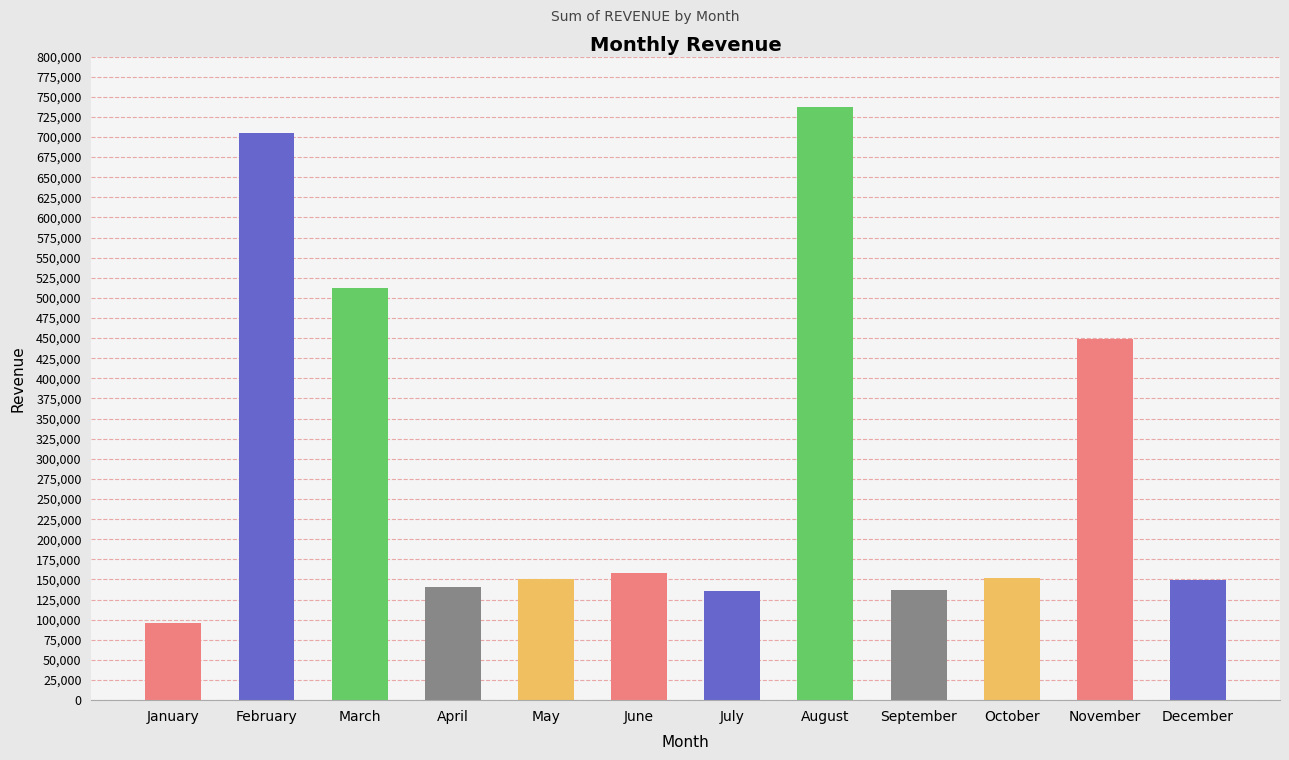

How many series are shown in this chart?

1